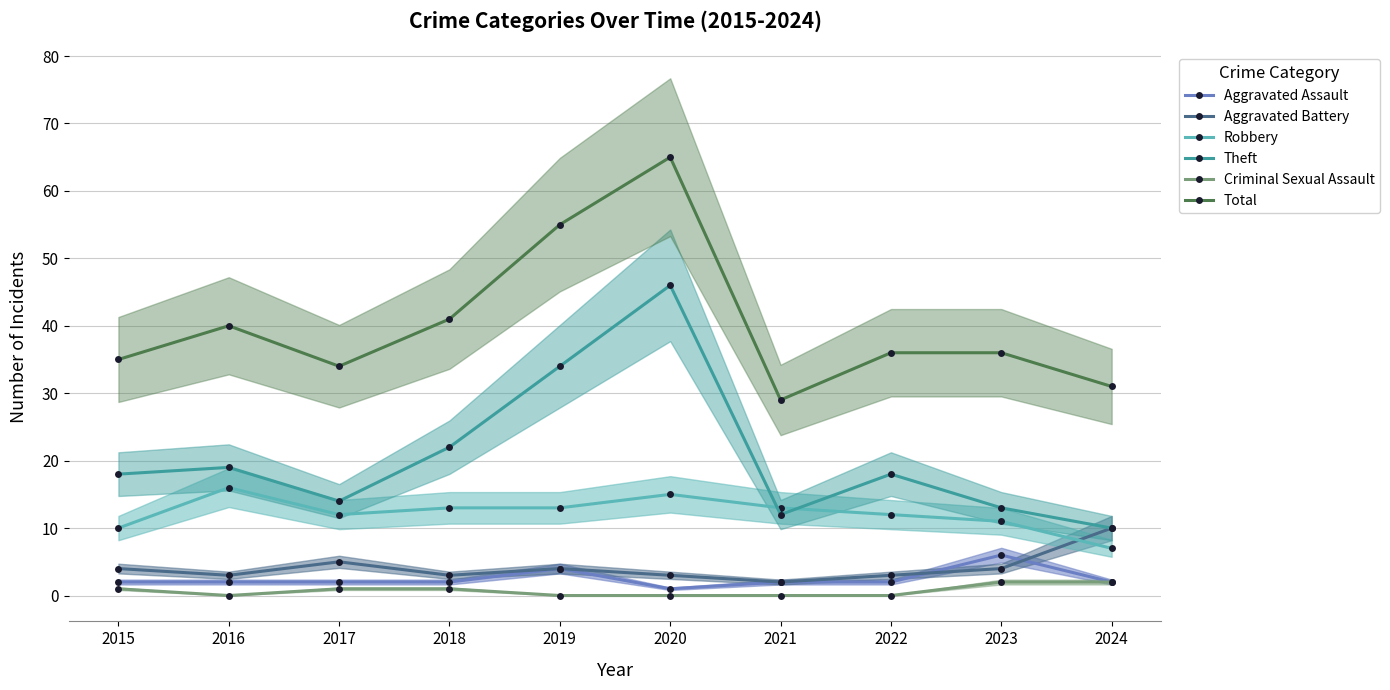

What is the approximate value of Total at 2019, to the nearest 5?

55